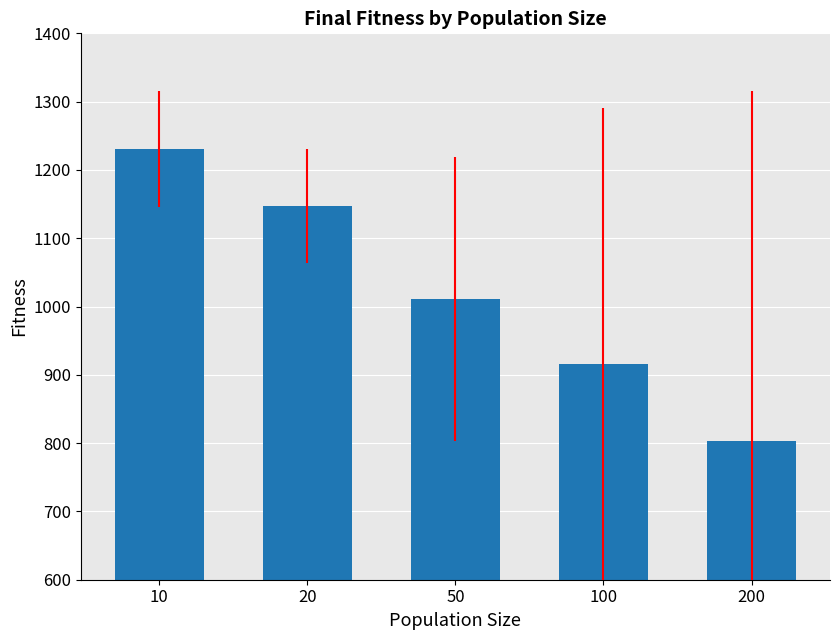

What is the value of the 2nd bar from the left?

1147.3